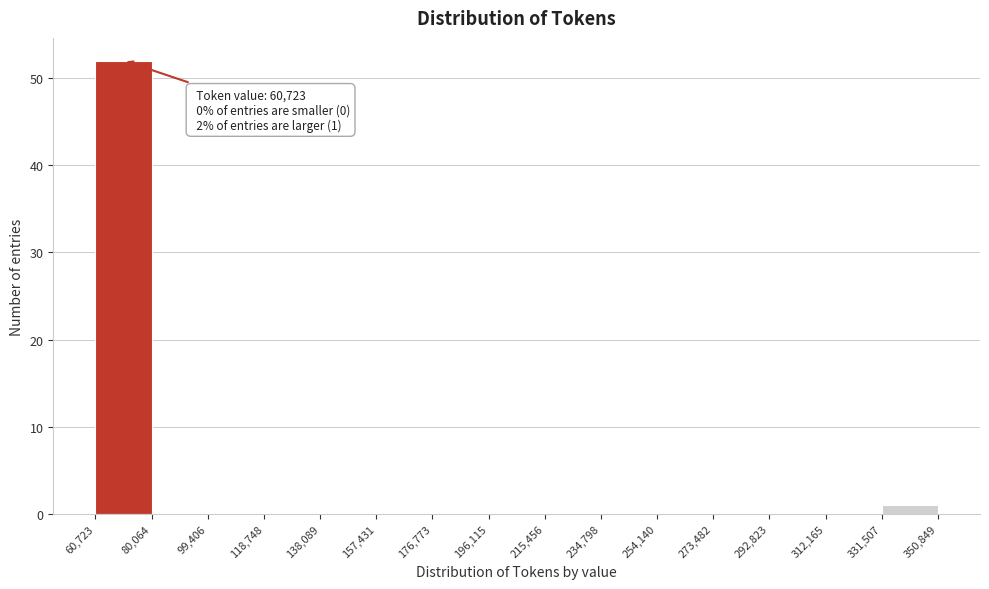

Which range on the x-axis has the tallest bar?

60,723 to 80,064